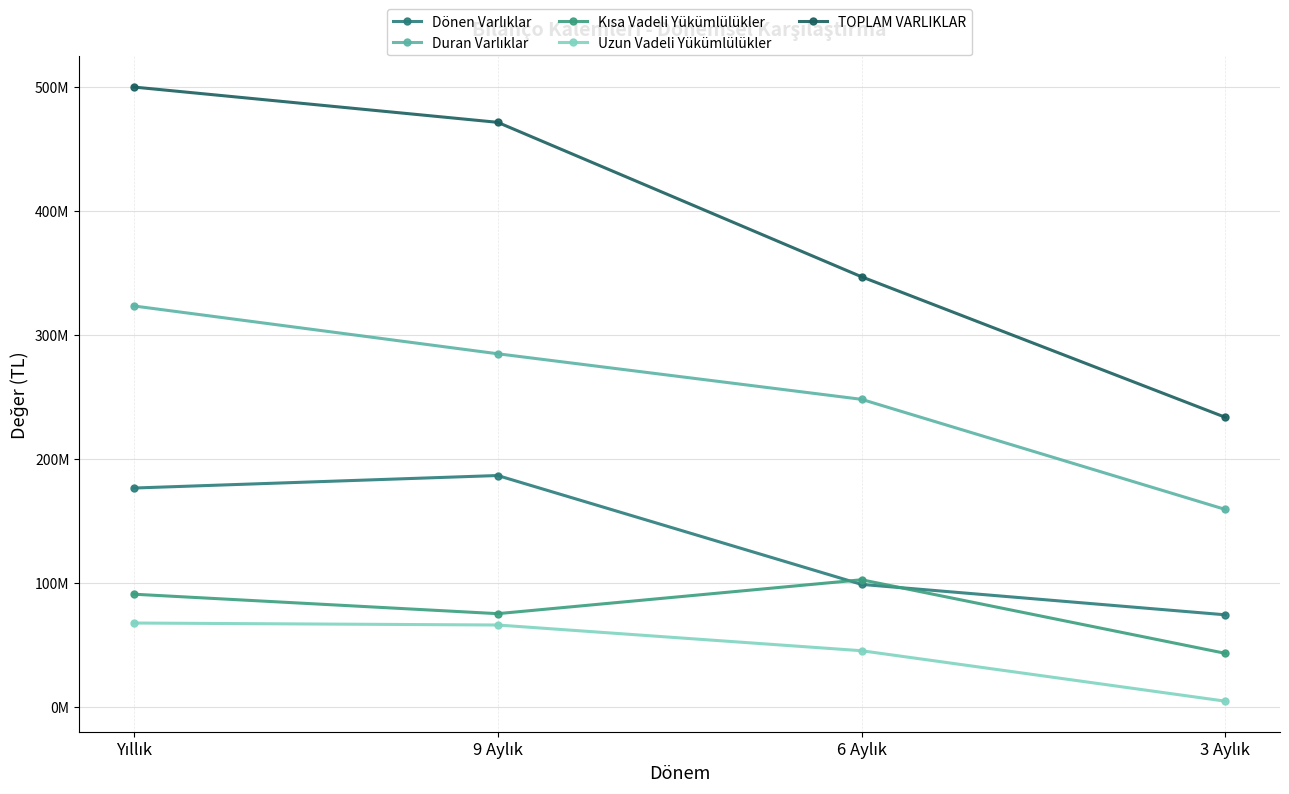

What is the value of the Kısa Vadeli Yükümlülükler point at the 2nd from the left?

75196923